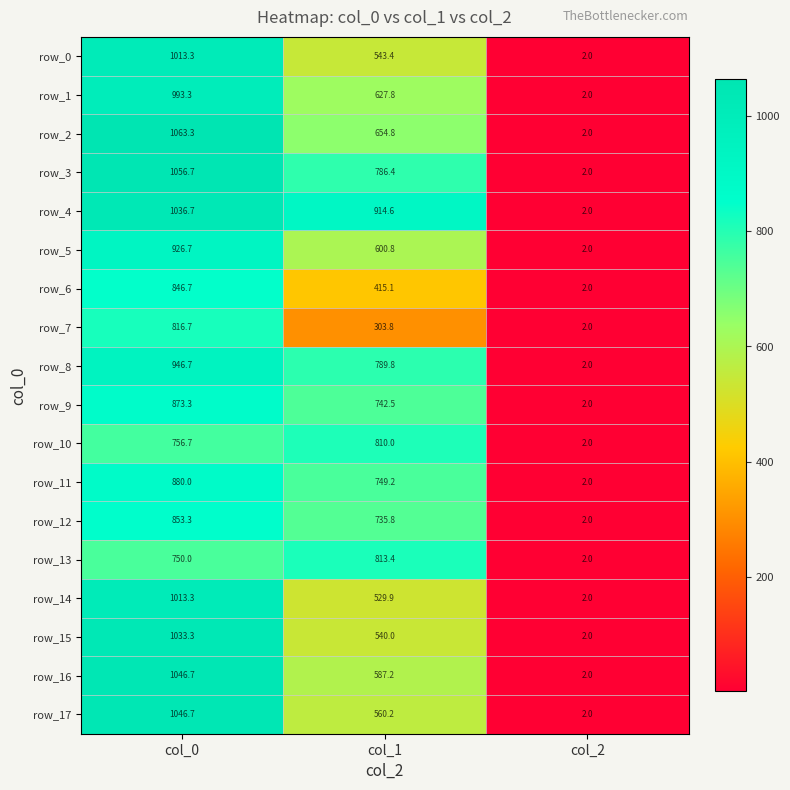

Is the value of row_4 at col_0 greater than the value of row_7 at col_1?

Yes